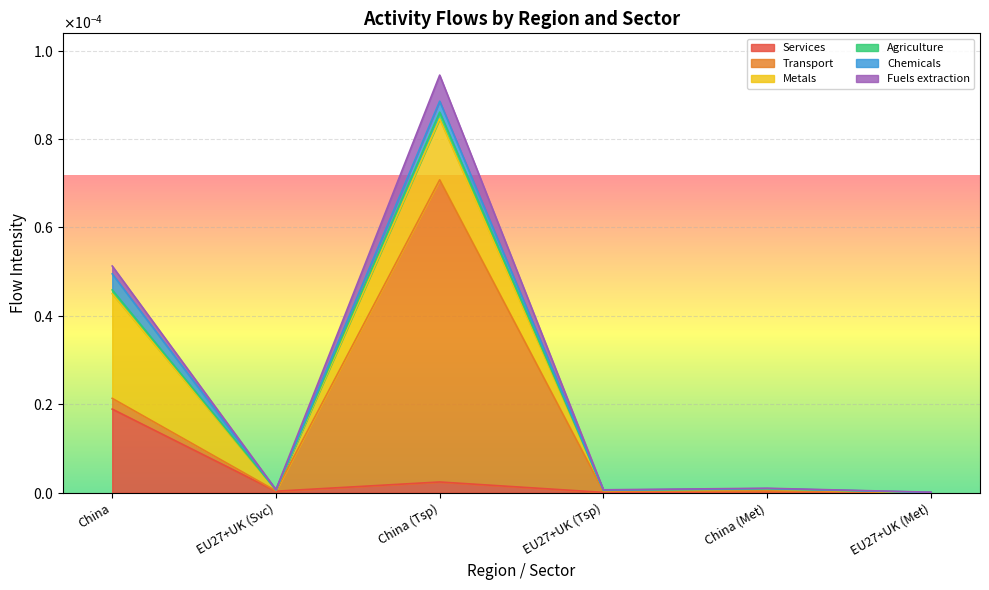

At which category is the sum across all series the highest?

China (Tsp)